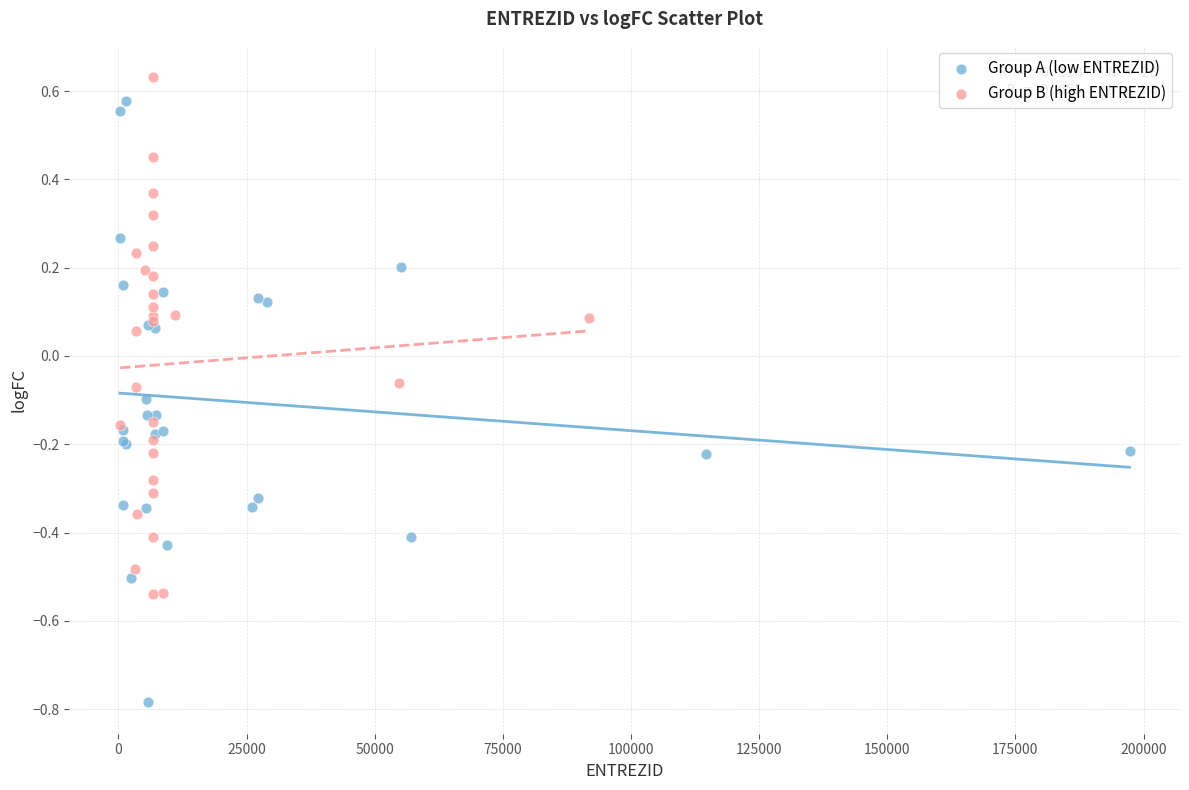

Which series has the widest spread of Y values?

Group A (low ENTREZID)